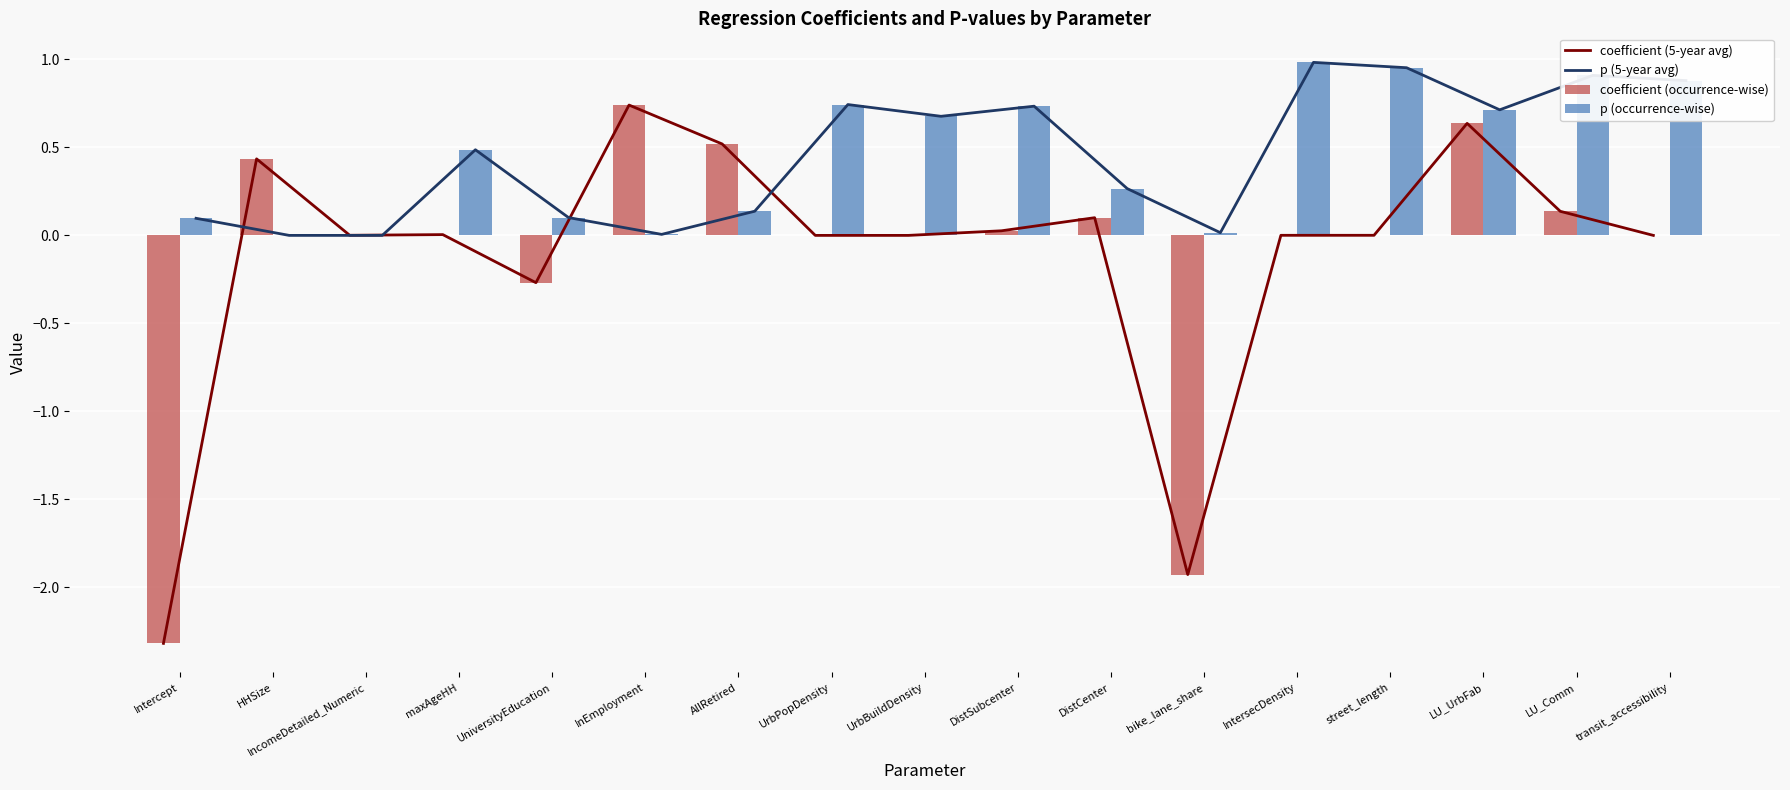

The coefficient (5-year avg) series shows 0.2 at DistCenter. True or false?

False